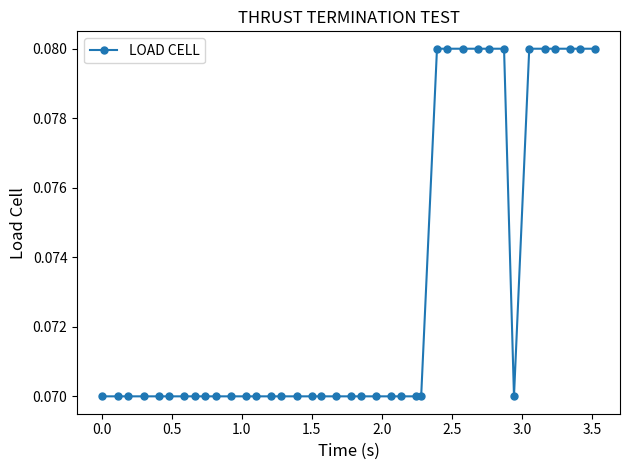

How many values are between 0 and 1?

39